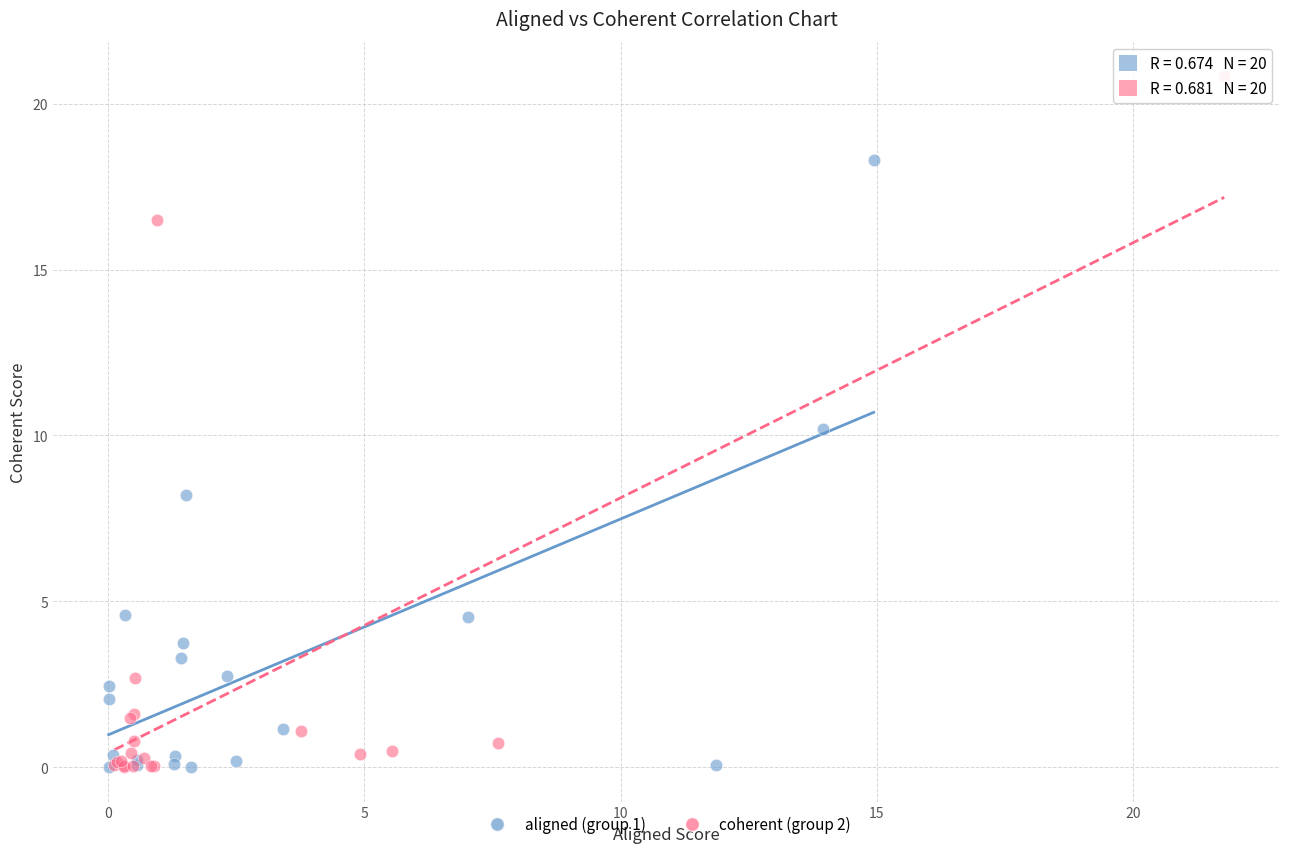

Which series has the largest Y range (max minus min)?

coherent (group 2)